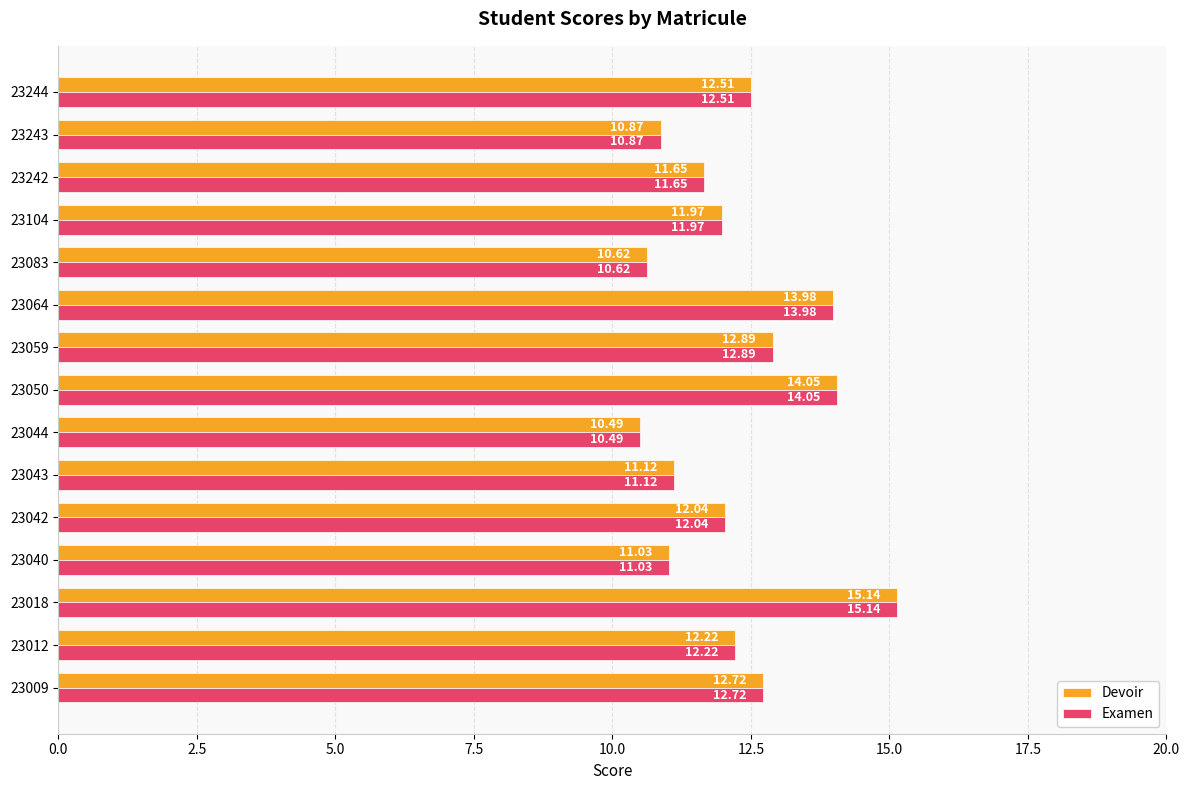

Is the value of Examen at 23050 greater than the value of Devoir at 23064?

Yes